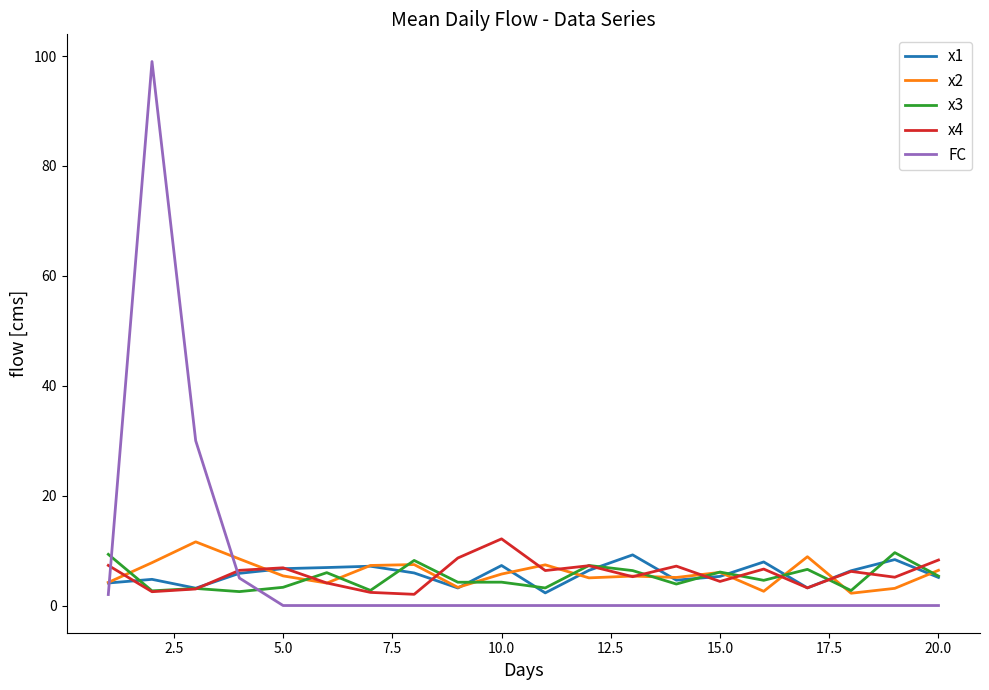

Which series has the largest range (max minus min)?

FC